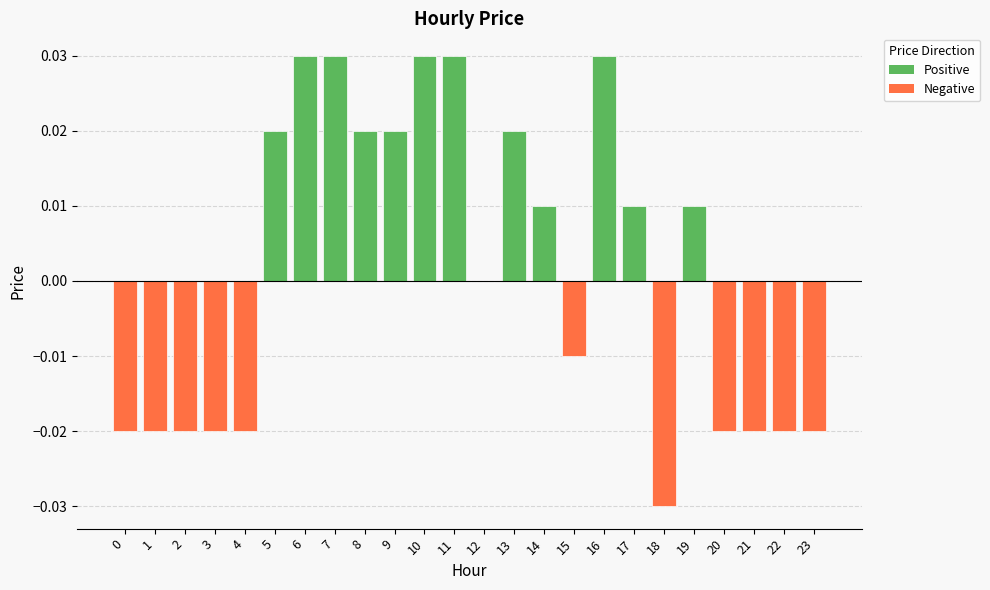

Between 18 and 16, which is larger?

16